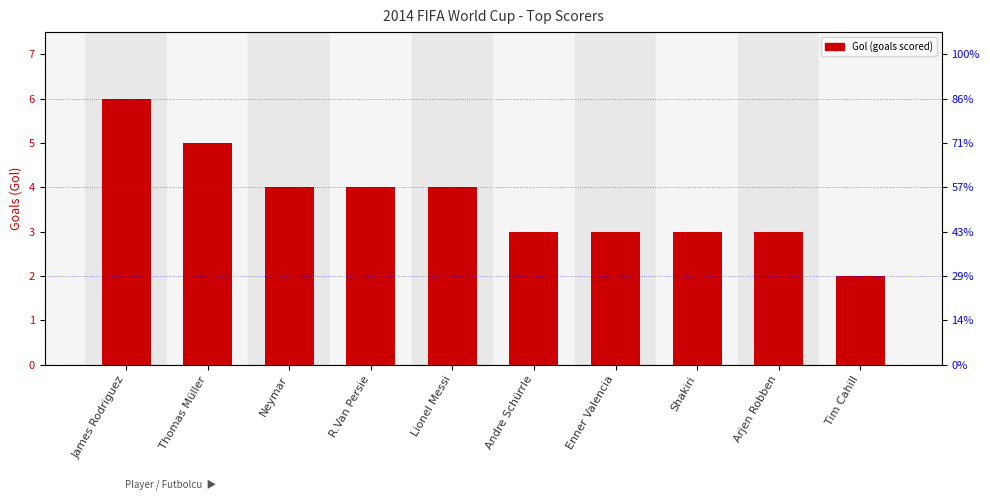

List the labels in order of value, largest first.

James Rodriguez, Thomas Müller, Neymar, R.Van Persie, Lionel Messi, Andre Schürrle, Enner Valencia, Shakiri, Arjen Robben, Tim Cahill